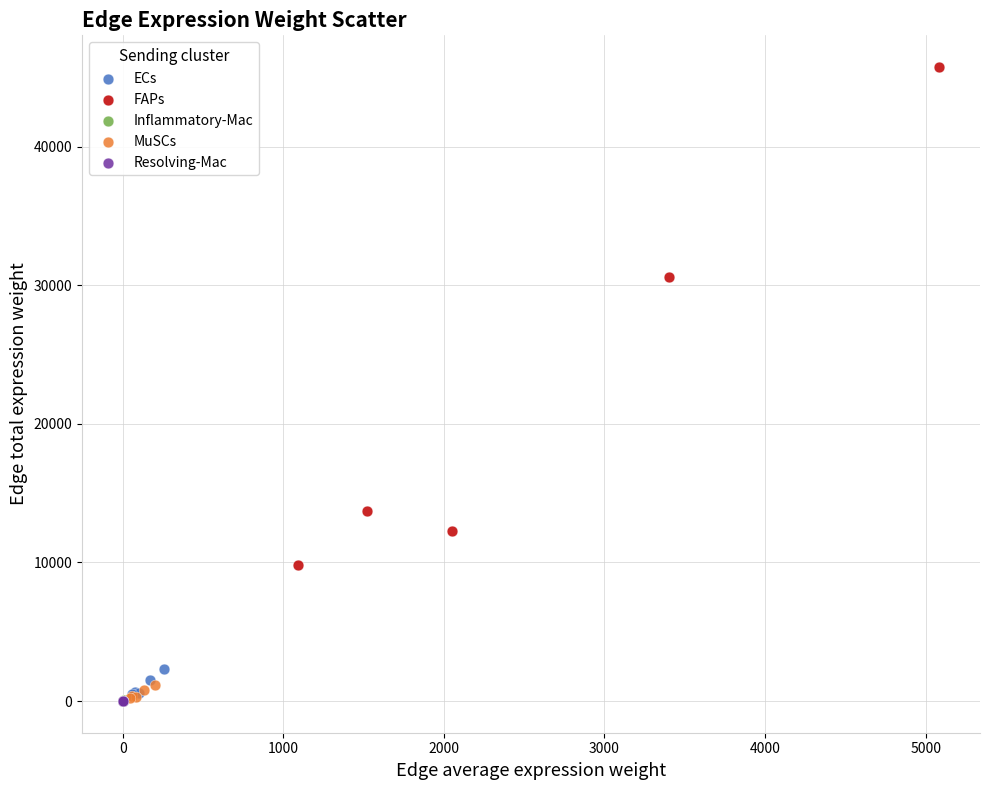

Which series has the widest spread of Y values?

FAPs